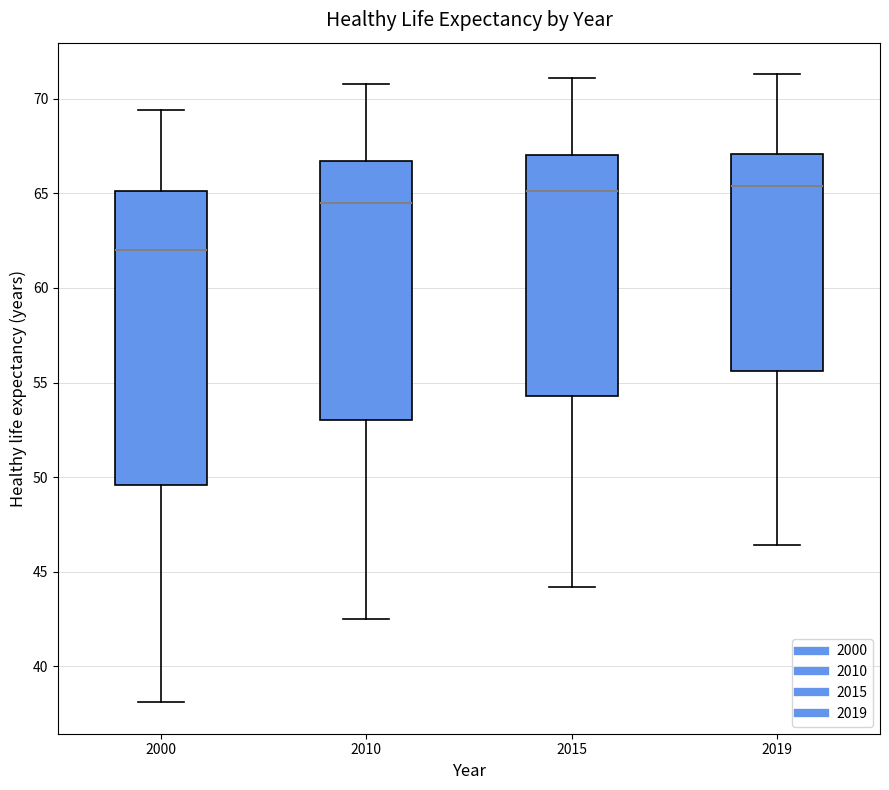

Reading left to right, transcribe this box plot: for each box, give where its median line is, the range the box spans, and where its two whiskers end, as read against the y-axis. The values are not printed on the chart, so give them approximately, as read against the axis.

2000: median 62.0, box 49.5 to 65.0, whiskers 38.0 to 69.5
2010: median 64.5, box 53.0 to 66.5, whiskers 42.5 to 71.0
2015: median 65.0, box 54.5 to 67.0, whiskers 44.0 to 71.0
2019: median 65.5, box 55.5 to 67.0, whiskers 46.5 to 71.5